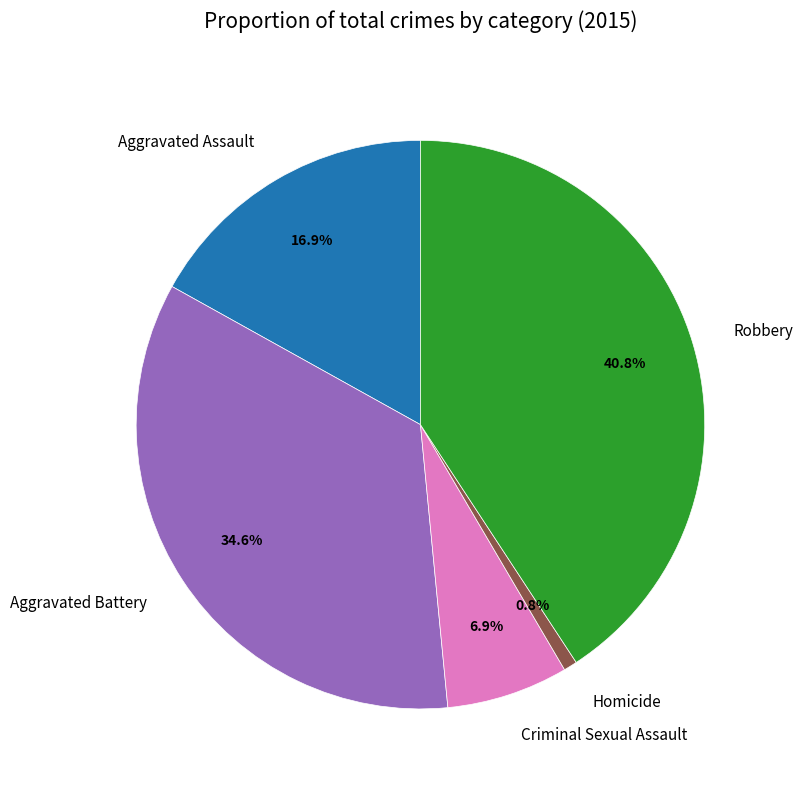

To the nearest percent, what is the difference between the Aggravated Battery and Robbery slice percentages?

6%